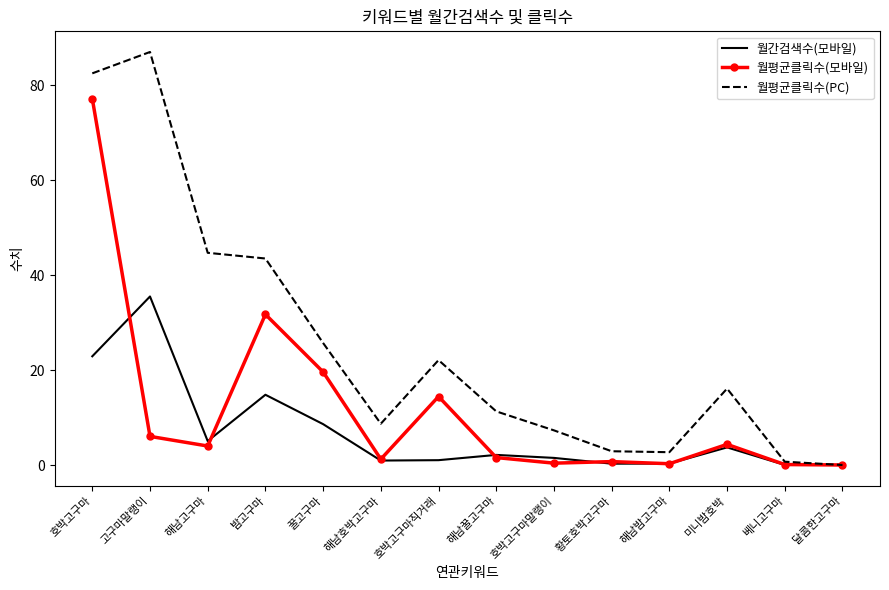

What is the difference between the highest and lowest values at 호박고구마?

59.6